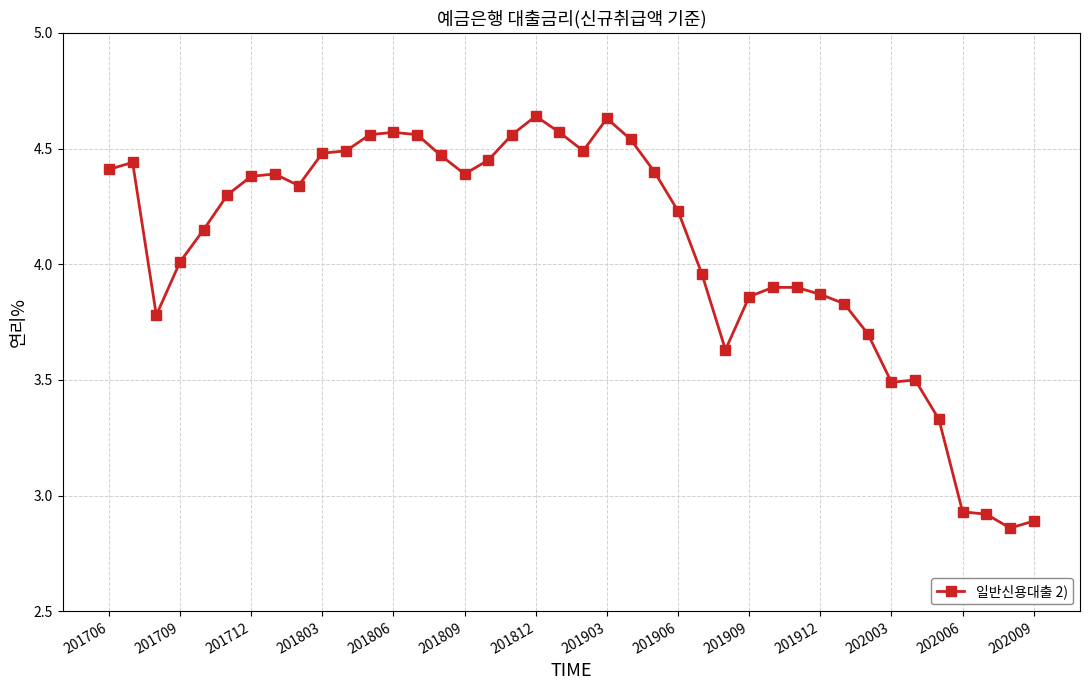

What is the average value?

4.1